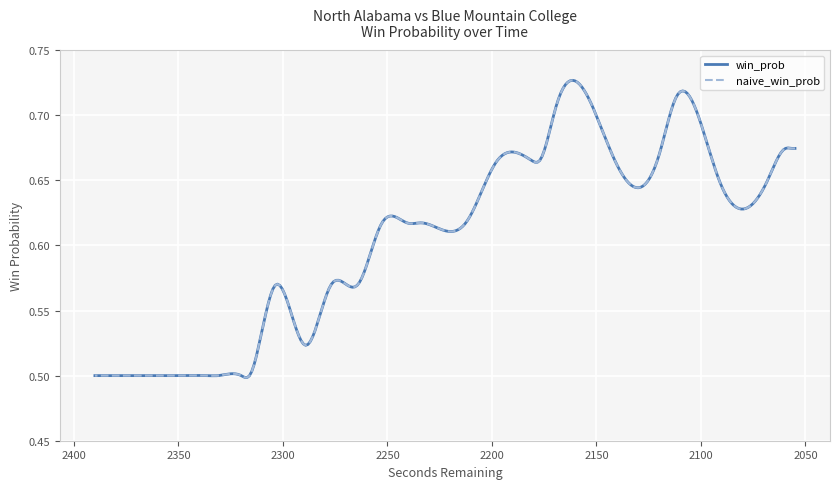

Reading left to right, list all the values displayed in this chart.

win_prob: 0=0.5	1=0.5	2=0.5	3=0.5	4=0.5	5=0.5	6=0.5	7=0.5	8=0.5	9=0.5	10=0.5	11=0.5	12=0.6	13=0.5	14=0.6	15=0.6	16=0.6	17=0.6	18=0.6	19=0.6	20=0.6	21=0.7	22=0.6	23=0.7	24=0.7	25=0.7	26=0.7	27=0.7	28=0.7	29=0.7	30=0.6	31=0.7	32=0.7	33=0.7	34=0.7	35=0.7	36=0.7	37=0.7	38=0.7	39=0.7
naive_win_prob: 0=0.5	1=0.5	2=0.5	3=0.5	4=0.5	5=0.5	6=0.5	7=0.5	8=0.5	9=0.5	10=0.5	11=0.5	12=0.6	13=0.5	14=0.6	15=0.6	16=0.6	17=0.6	18=0.6	19=0.6	20=0.6	21=0.7	22=0.6	23=0.7	24=0.7	25=0.7	26=0.7	27=0.7	28=0.7	29=0.7	30=0.6	31=0.7	32=0.7	33=0.7	34=0.7	35=0.7	36=0.7	37=0.7	38=0.7	39=0.7